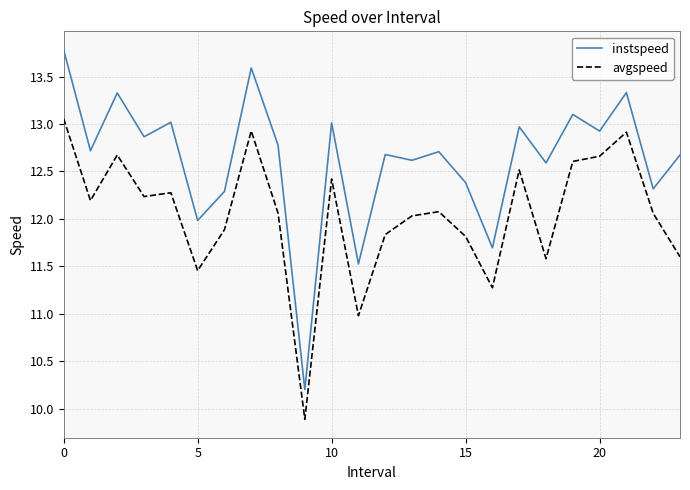

Rank the series by their maximum value, from lowest to highest.

avgspeed, instspeed